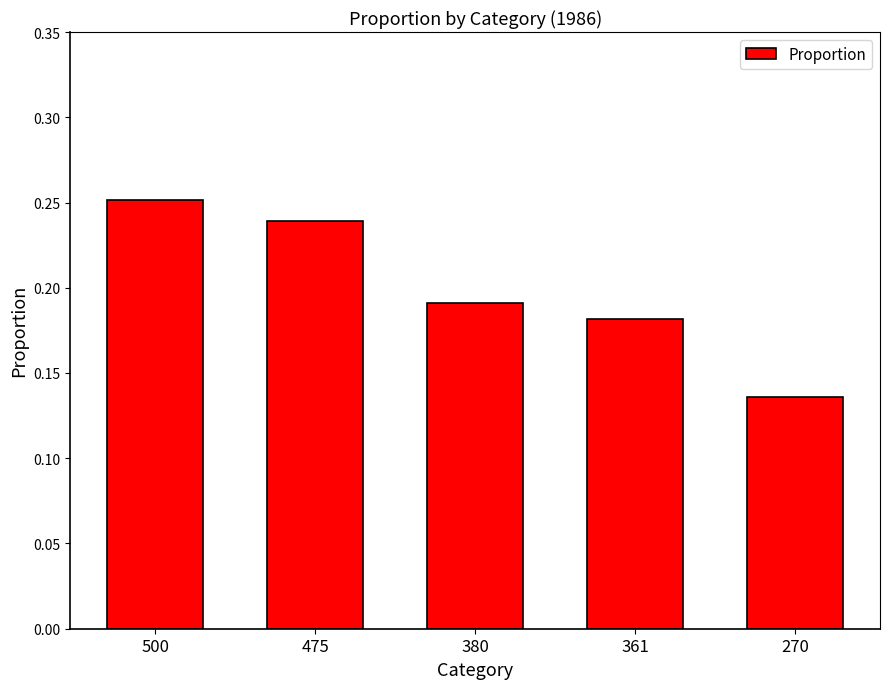

The chart shows a value of 0.4 at 475. True or false?

False